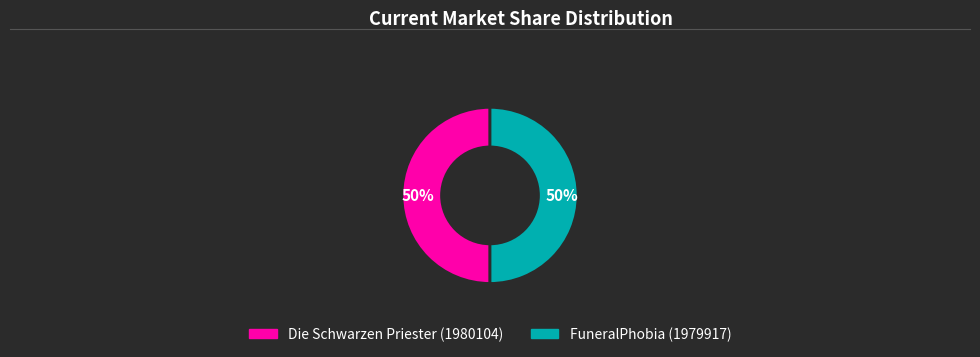

What is the ratio of the value at FuneralPhobia (1979917) to the value at Die Schwarzen Priester (1980104)?

1.0